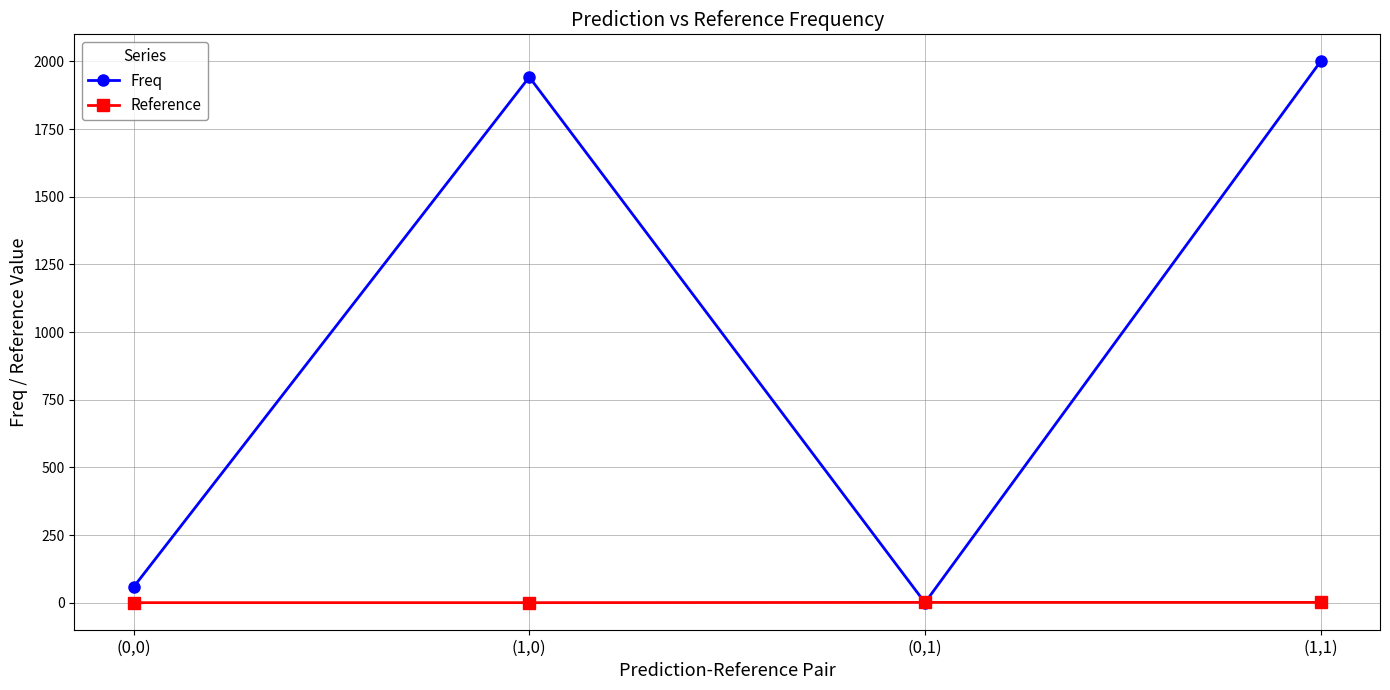

Which series ends up on top after the final intersection of Freq and Reference?

Freq